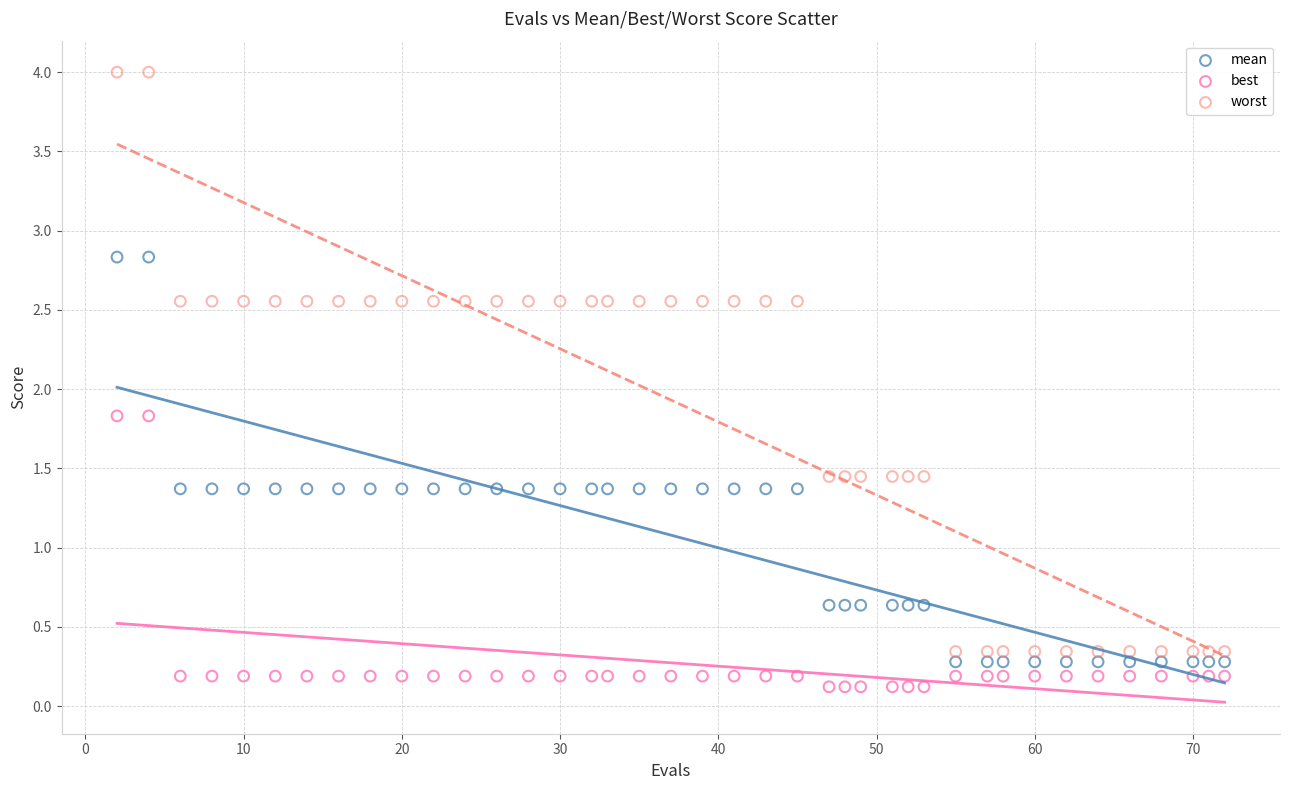

Across all data points, what is the range of Y values (max minus min)?

3.9